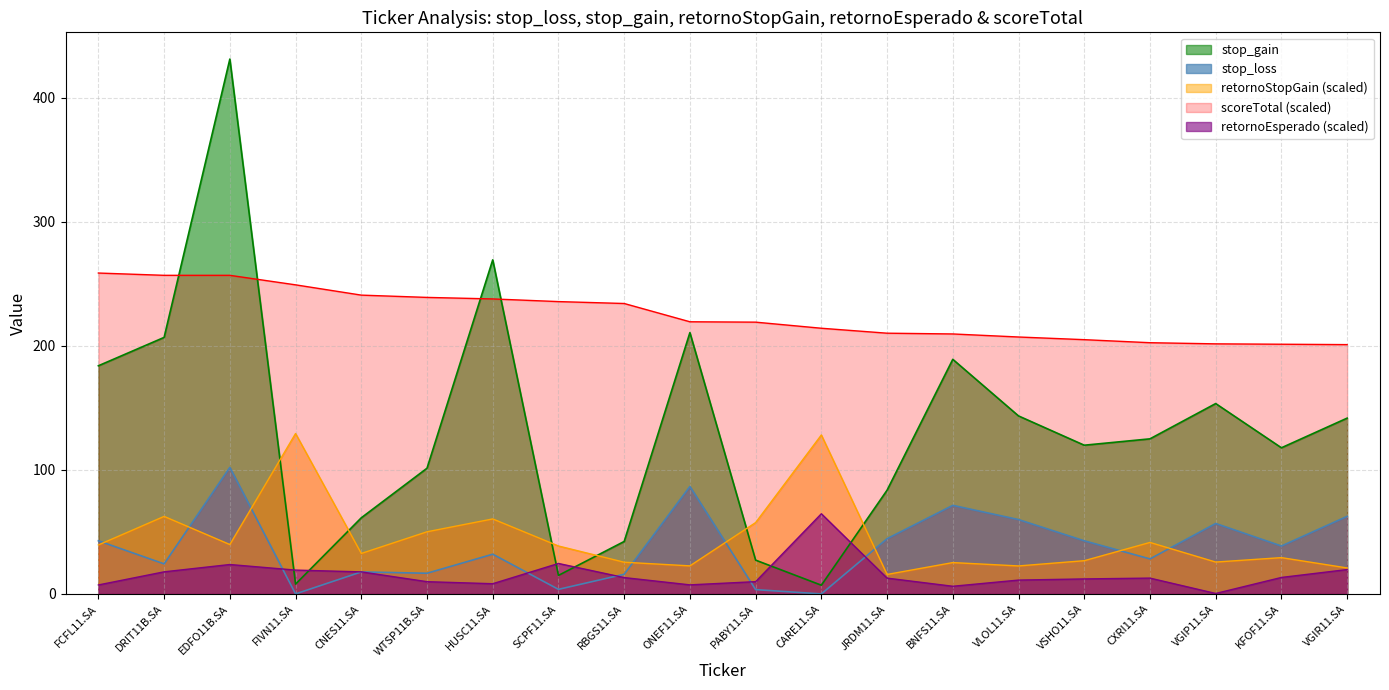

What is the smallest value displayed?

0.1